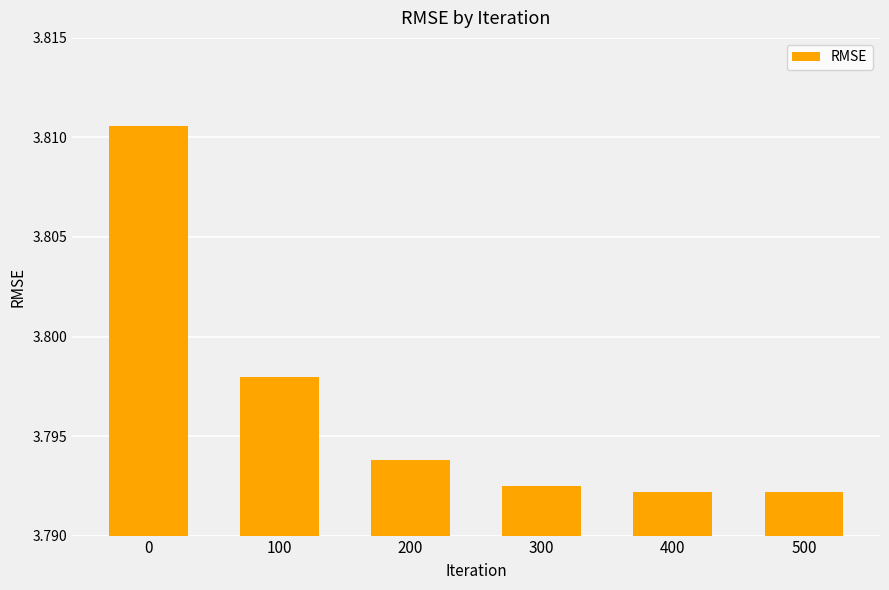

What is the sum of all values?

22.8